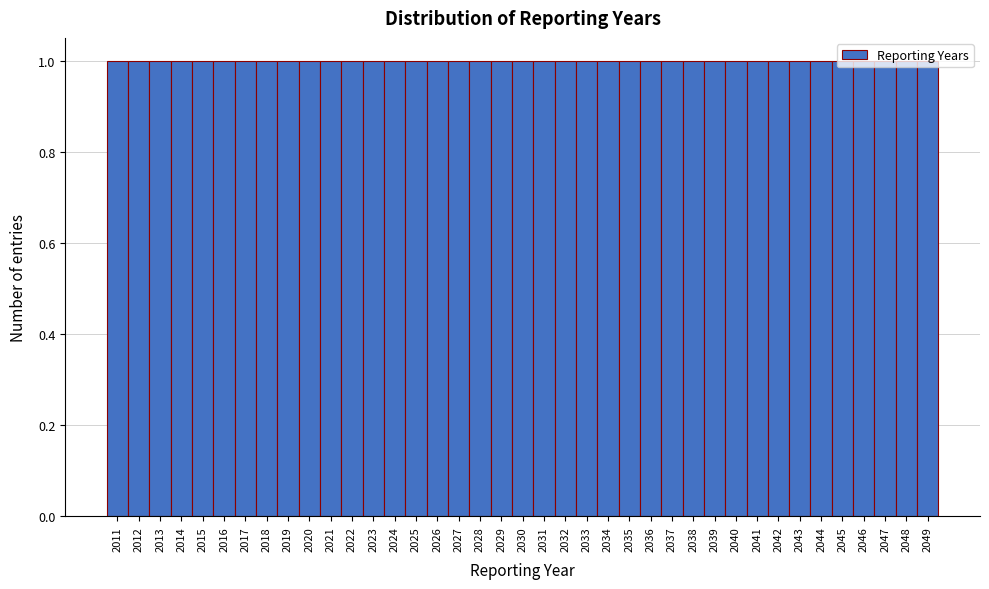

Reading left to right, transcribe this chart: for each bar, give the range it covers on the x-axis and its height. The values are not printed on the chart, so give them approximately, as read against the axis.

2010.5 to 2011.5: 1
2011.5 to 2012.5: 1
2012.5 to 2013.5: 1
2013.5 to 2014.5: 1
2014.5 to 2015.5: 1
2015.5 to 2016.5: 1
2016.5 to 2017.5: 1
2017.5 to 2018.5: 1
2018.5 to 2019.5: 1
2019.5 to 2020.5: 1
2020.5 to 2021.5: 1
2021.5 to 2022.5: 1
2022.5 to 2023.5: 1
2023.5 to 2024.5: 1
2024.5 to 2025.5: 1
2025.5 to 2026.5: 1
2026.5 to 2027.5: 1
2027.5 to 2028.5: 1
2028.5 to 2029.5: 1
2029.5 to 2030.5: 1
2030.5 to 2031.5: 1
2031.5 to 2032.5: 1
2032.5 to 2033.5: 1
2033.5 to 2034.5: 1
2034.5 to 2035.5: 1
2035.5 to 2036.5: 1
2036.5 to 2037.5: 1
2037.5 to 2038.5: 1
2038.5 to 2039.5: 1
2039.5 to 2040.5: 1
2040.5 to 2041.5: 1
2041.5 to 2042.5: 1
2042.5 to 2043.5: 1
2043.5 to 2044.5: 1
2044.5 to 2045.5: 1
2045.5 to 2046.5: 1
2046.5 to 2047.5: 1
2047.5 to 2048.5: 1
2048.5 to 2049.5: 1